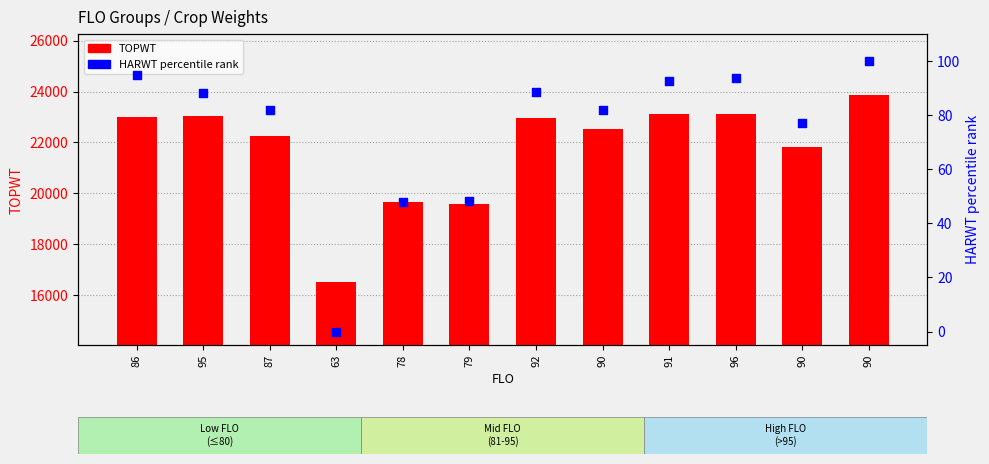

What is the total value across all series at 79?

19624.3